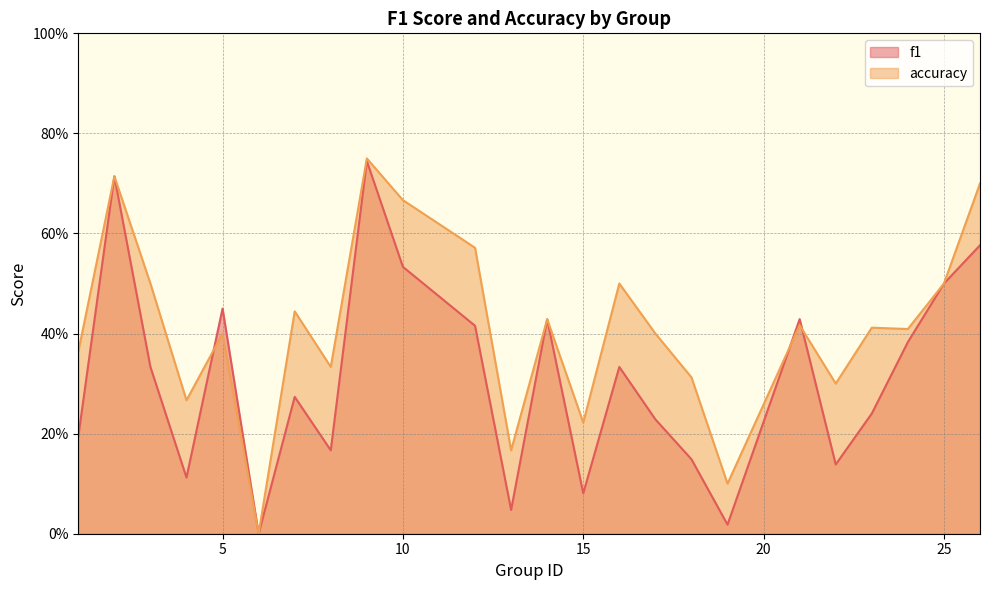

The f1 series shows 0.2 at 1. True or false?

True